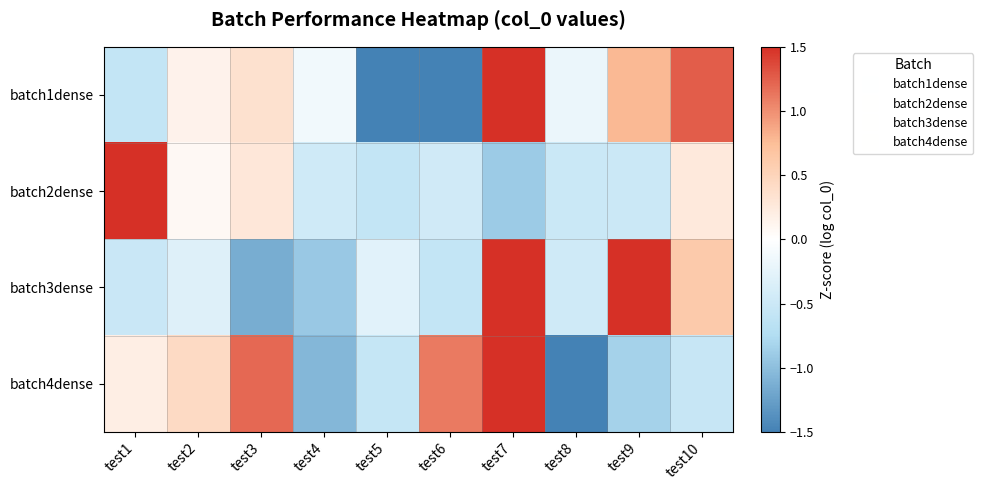

Reading left to right, what are all the values shown in this chart?

batch1dense: test1=-0.6	test2=0.1	test3=0.3	test4=-0.1	test5=-1.6	test6=-1.6	test7=1.5	test8=-0.2	test9=0.8	test10=1.3
batch2dense: test1=2.8	test2=0.1	test3=0.3	test4=-0.5	test5=-0.6	test6=-0.4	test7=-0.9	test8=-0.5	test9=-0.5	test10=0.3
batch3dense: test1=-0.5	test2=-0.3	test3=-1.1	test4=-0.9	test5=-0.3	test6=-0.6	test7=1.7	test8=-0.5	test9=1.9	test10=0.6
batch4dense: test1=0.2	test2=0.4	test3=1.2	test4=-1.1	test5=-0.6	test6=1.1	test7=1.6	test8=-1.5	test9=-0.8	test10=-0.5